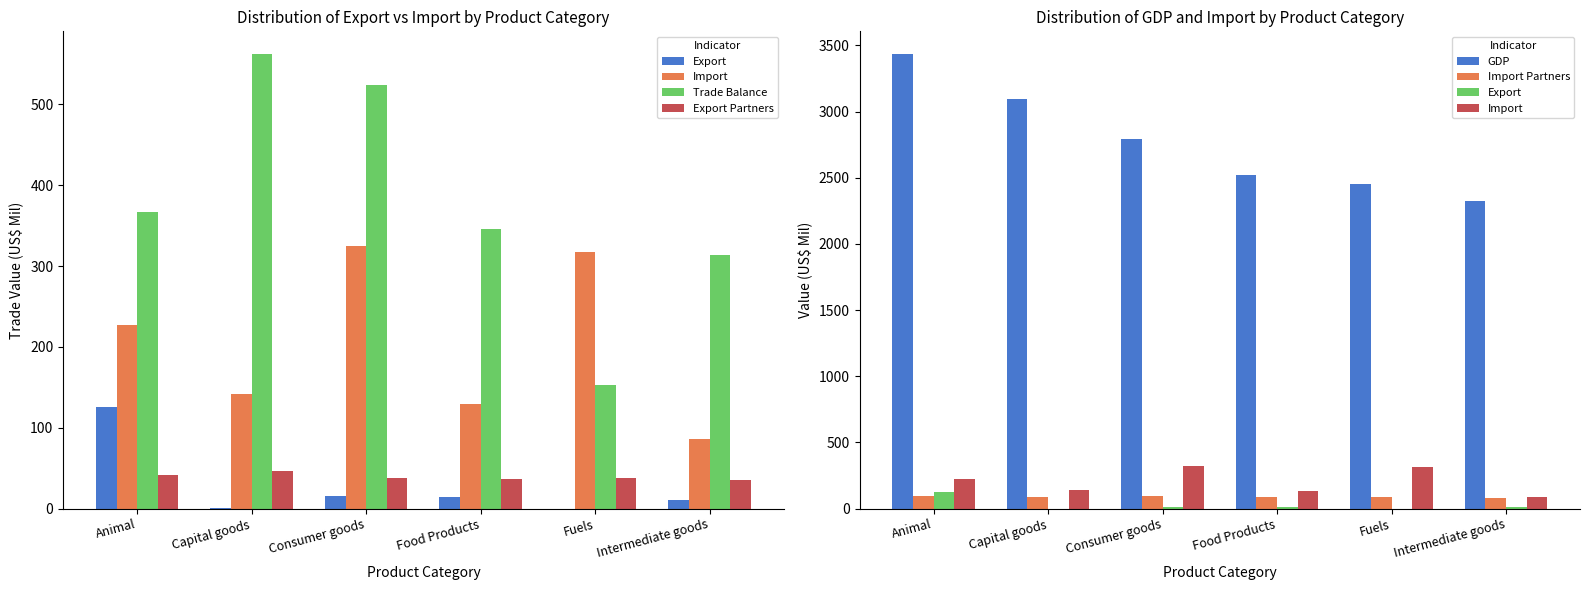

List the labels in order of Export value, smallest first.

Fuels, Capital goods, Intermediate goods, Food Products, Consumer goods, Animal